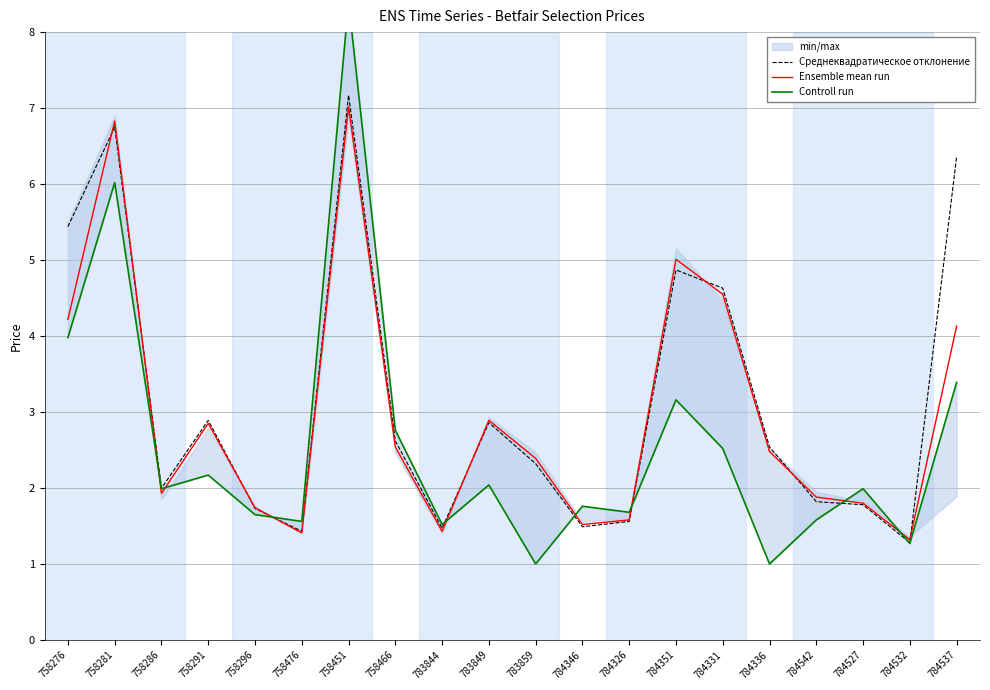

Reading left to right, what are all the values shown in this chart?

Среднеквадратическое отклонение: 758276=5.4	758281=6.8	758286=2.0	758291=2.9	758296=1.7	758476=1.4	758451=7.2	758466=2.6	783844=1.5	783849=2.9	783859=2.3	784346=1.5	784326=1.6	784351=4.9	784331=4.6	784336=2.5	784542=1.8	784527=1.8	784532=1.3	784537=6.4
Ensemble mean run: 758276=4.2	758281=6.8	758286=1.9	758291=2.9	758296=1.7	758476=1.4	758451=7.0	758466=2.5	783844=1.4	783849=2.9	783859=2.4	784346=1.5	784326=1.6	784351=5.0	784331=4.5	784336=2.5	784542=1.9	784527=1.8	784532=1.3	784537=4.1
Controll run: 758276=4.0	758281=6.0	758286=2.0	758291=2.2	758296=1.6	758476=1.6	758451=8.4	758466=2.8	783844=1.5	783849=2.0	783859=1.0	784346=1.8	784326=1.7	784351=3.2	784331=2.5	784336=1.0	784542=1.6	784527=2.0	784532=1.3	784537=3.4